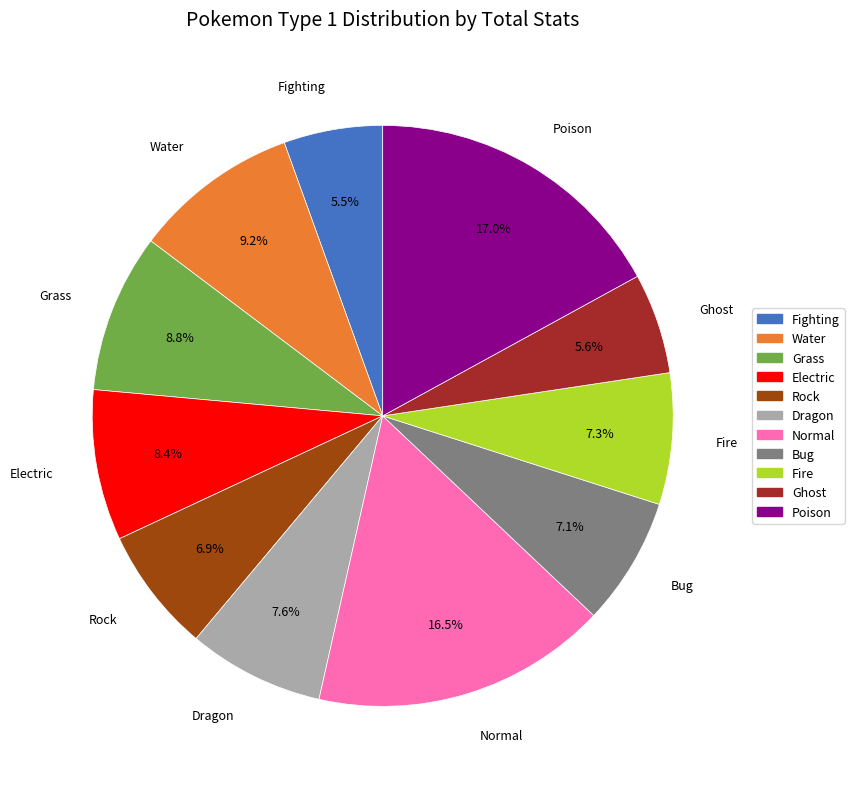

To the nearest percent, what is the combined percentage of Ghost and Fire?

13%